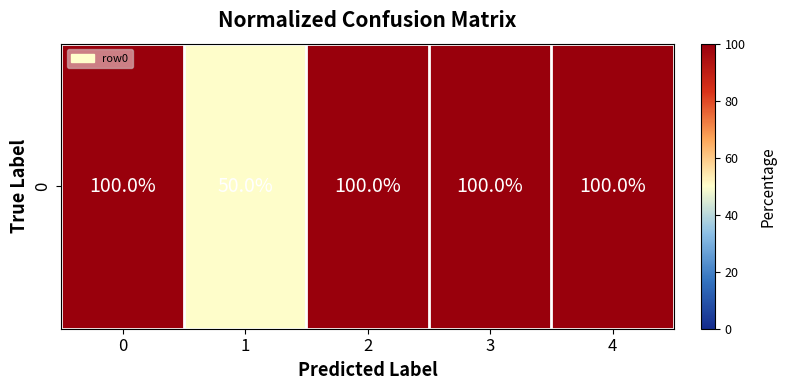

True or false: the data shows 153 at 4.

False